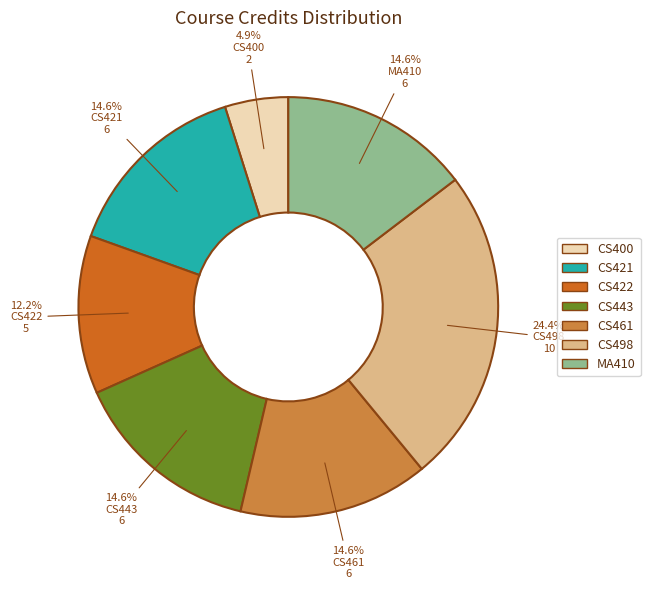

Is CS461 the majority of the pie?

No